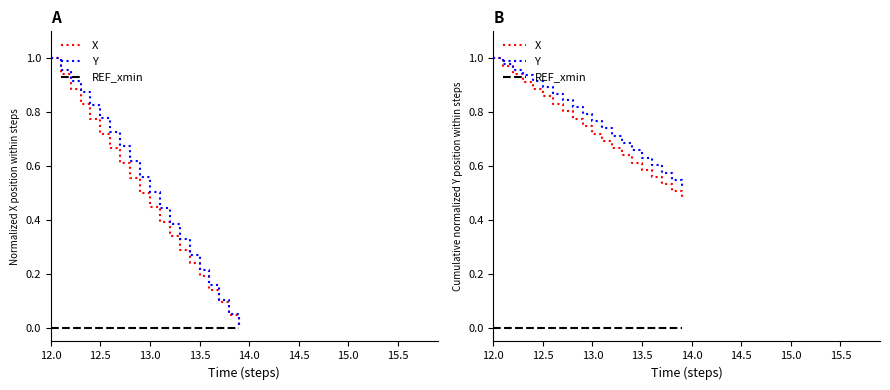

At how many categories does at least one series exceed 0?

20